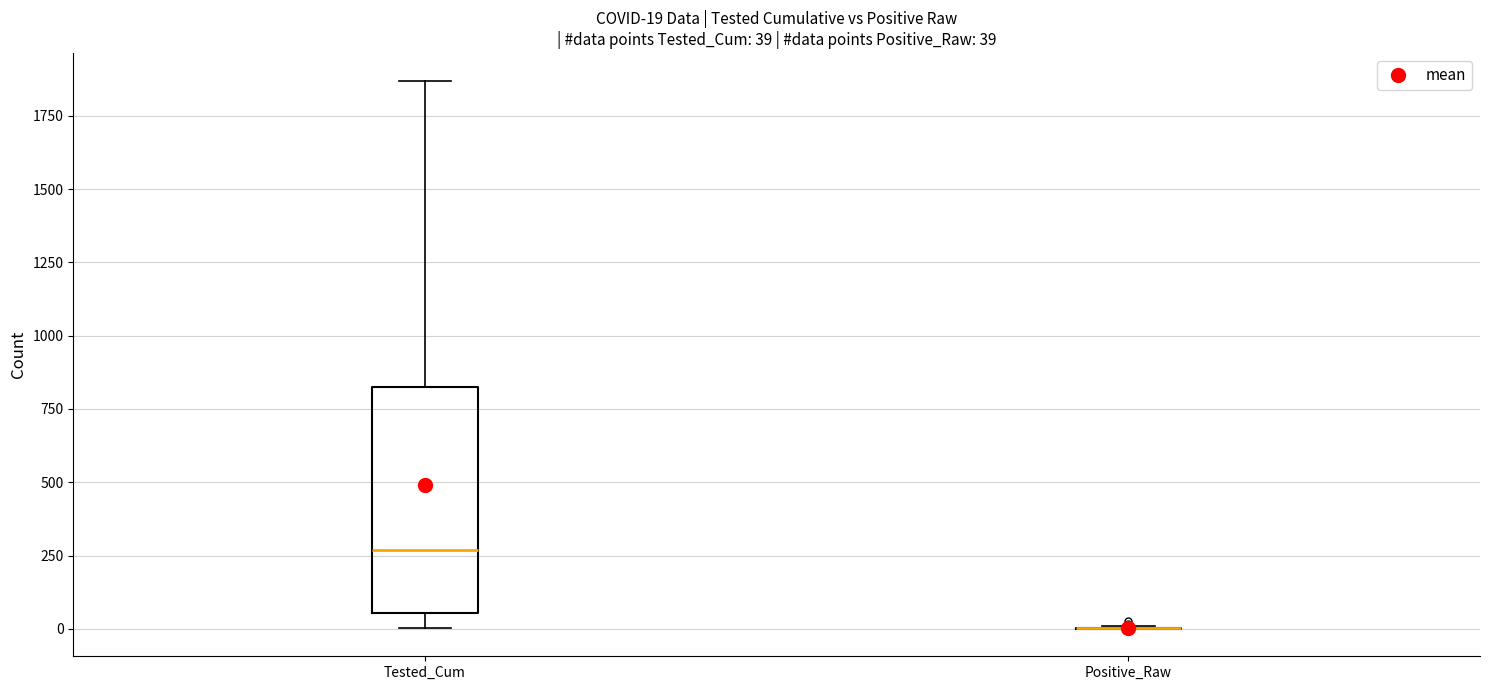

Comparing the boxes themselves (not the whiskers), which one is the tallest?

Tested_Cum